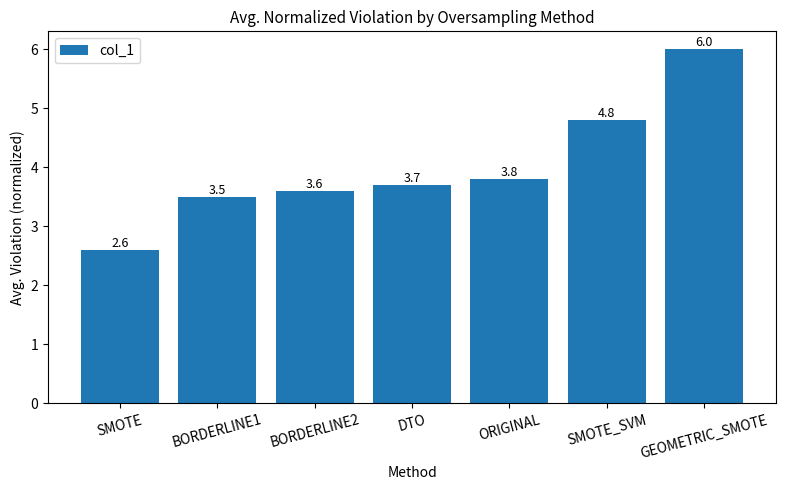

Count the number of data series in this chart.

1